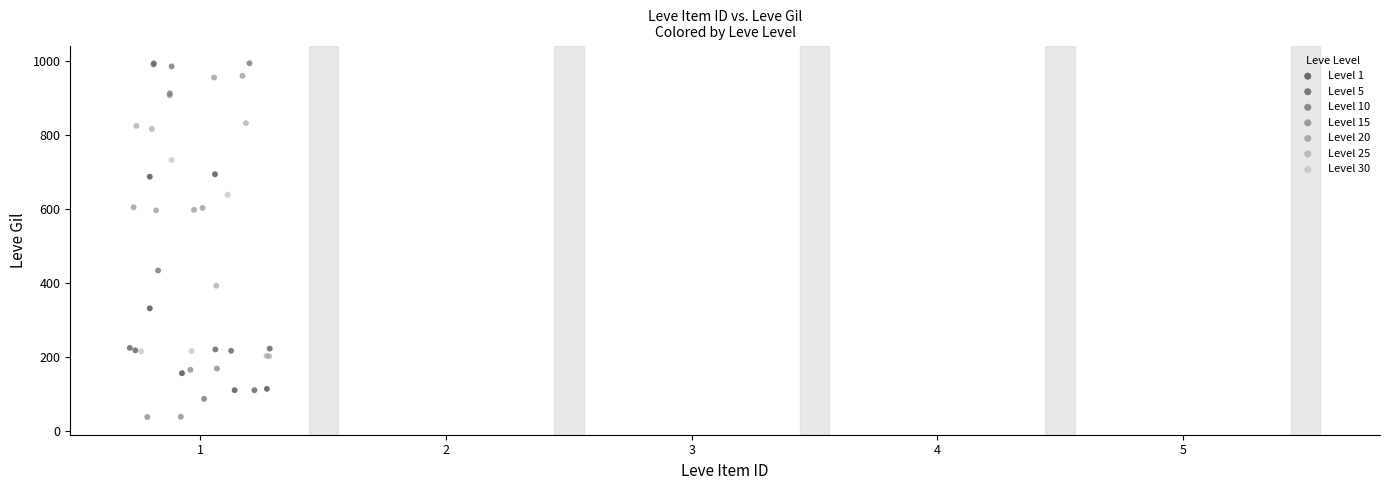

Which series reaches the minimum Y coordinate?

Level 15